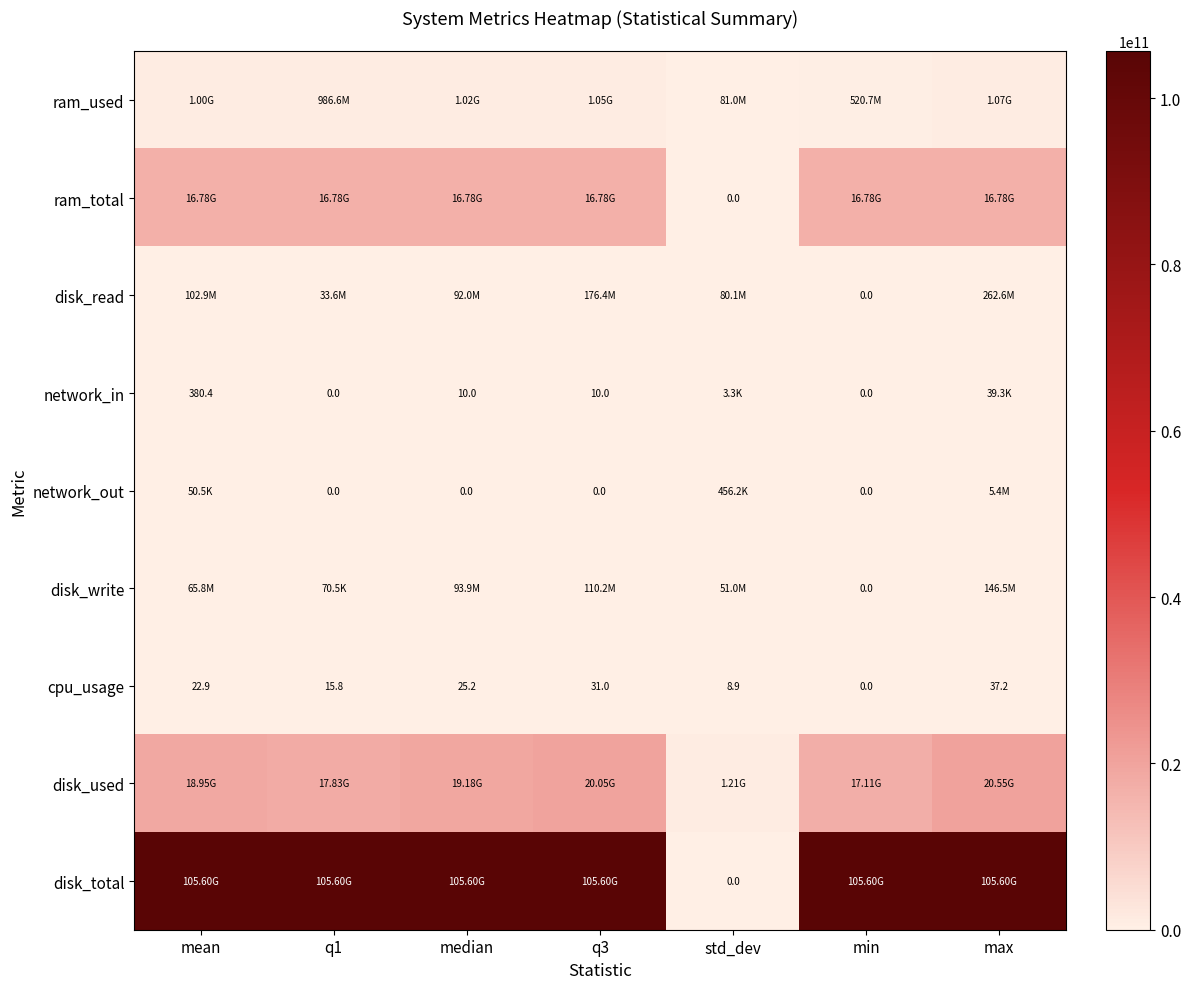

Where does the cpu_usage series first go above 22?

mean